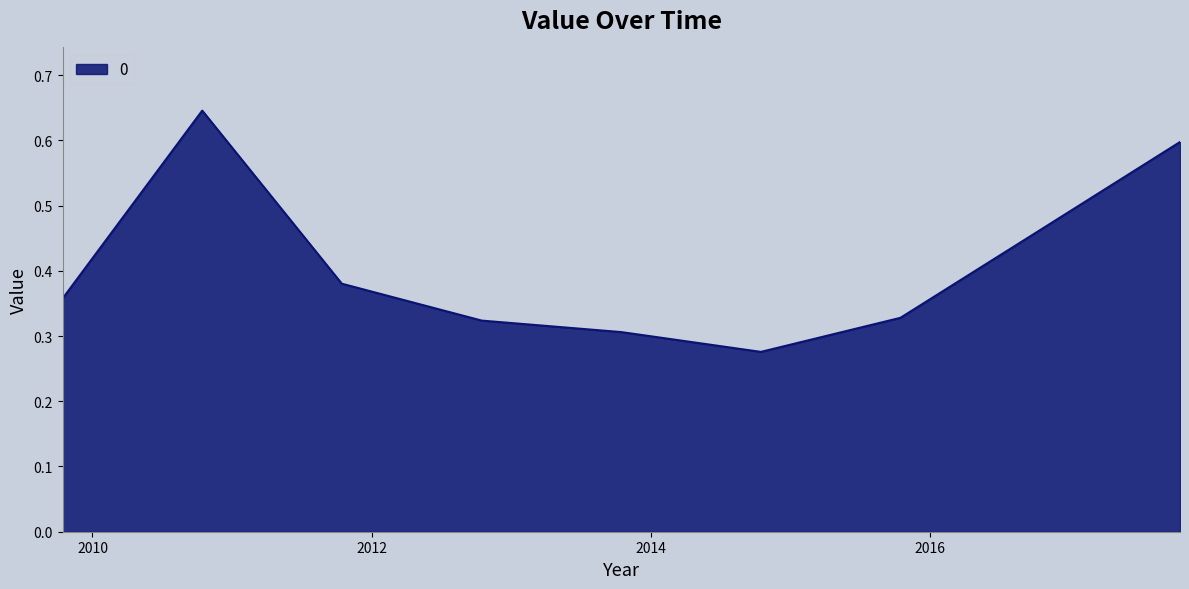

How many lines are shown in the chart?

1